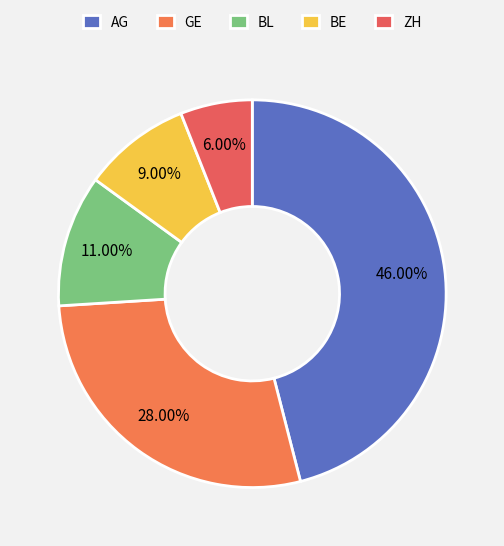

Does any single category account for the majority?

No